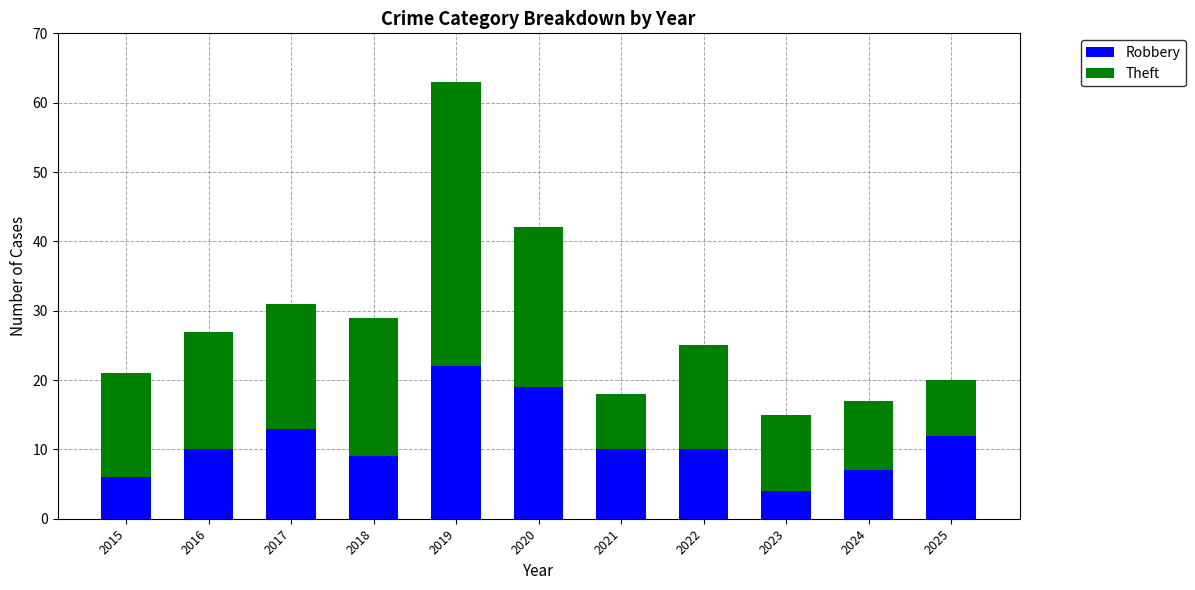

The value of Robbery at 2020 is 19. True or false?

True